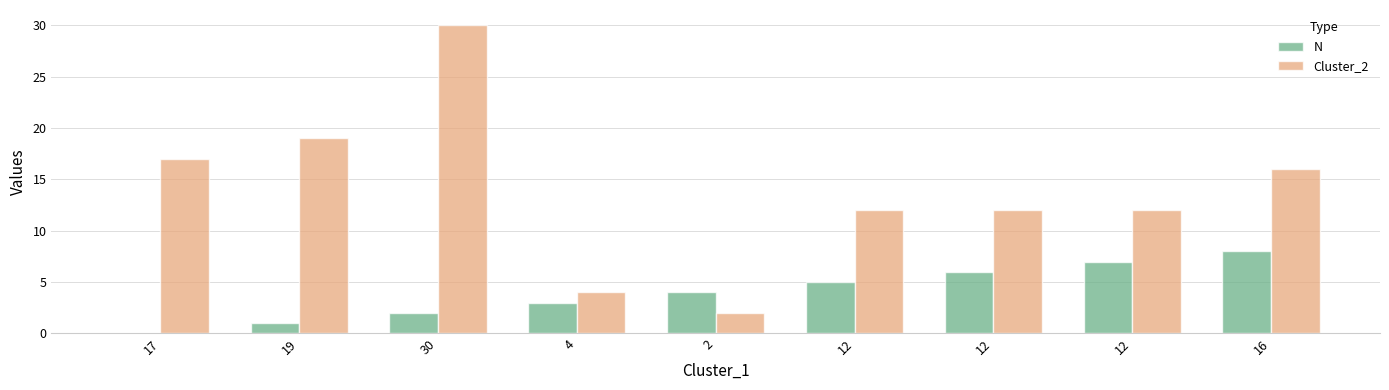

Reading left to right, transcribe all the data shown in this chart.

N: 0	1	2	3	4	5	6	7	8
Cluster_2: 17	19	30	4	2	12	12	12	16